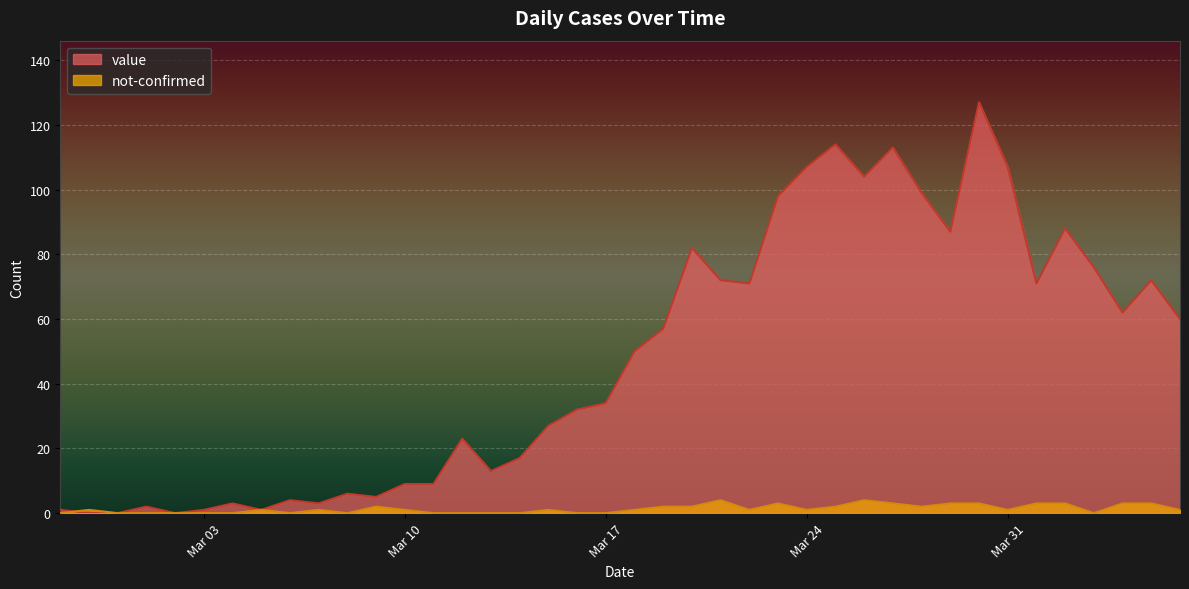

What is the maximum value shown in the chart?

127